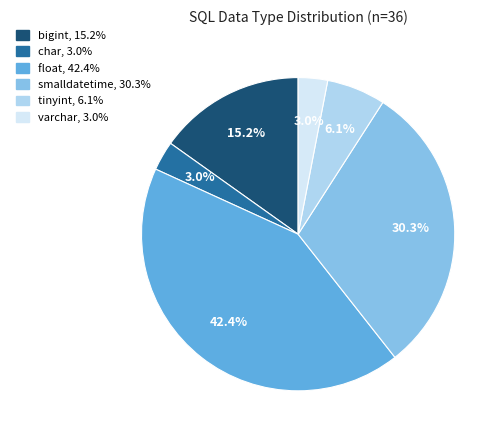

Is it true that bigint is 4% of the pie?

False